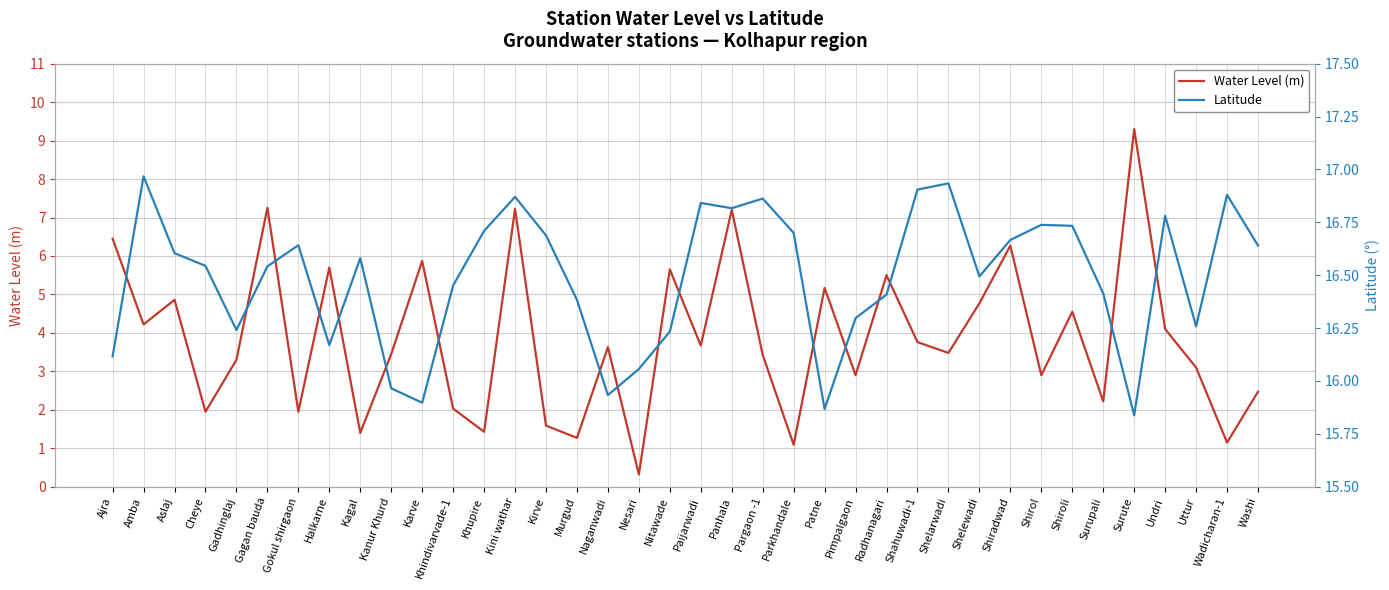

Between Gokul shirgaon and Wadicharan-1, which is larger?

Gokul shirgaon